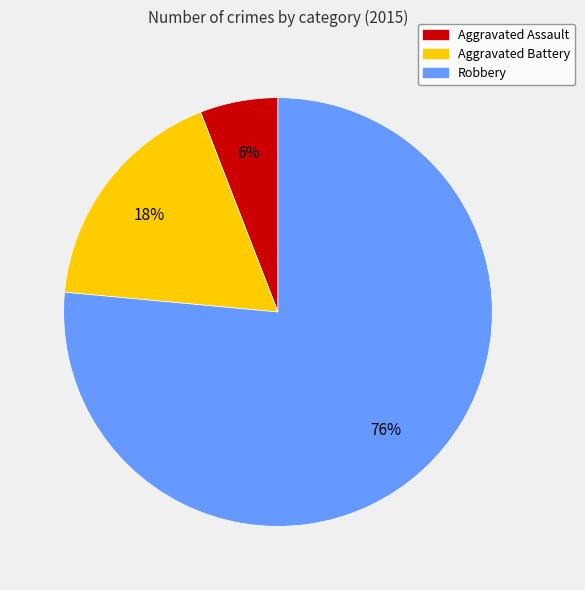

What is the ratio of the value at Aggravated Battery to the value at Aggravated Assault?

3.0